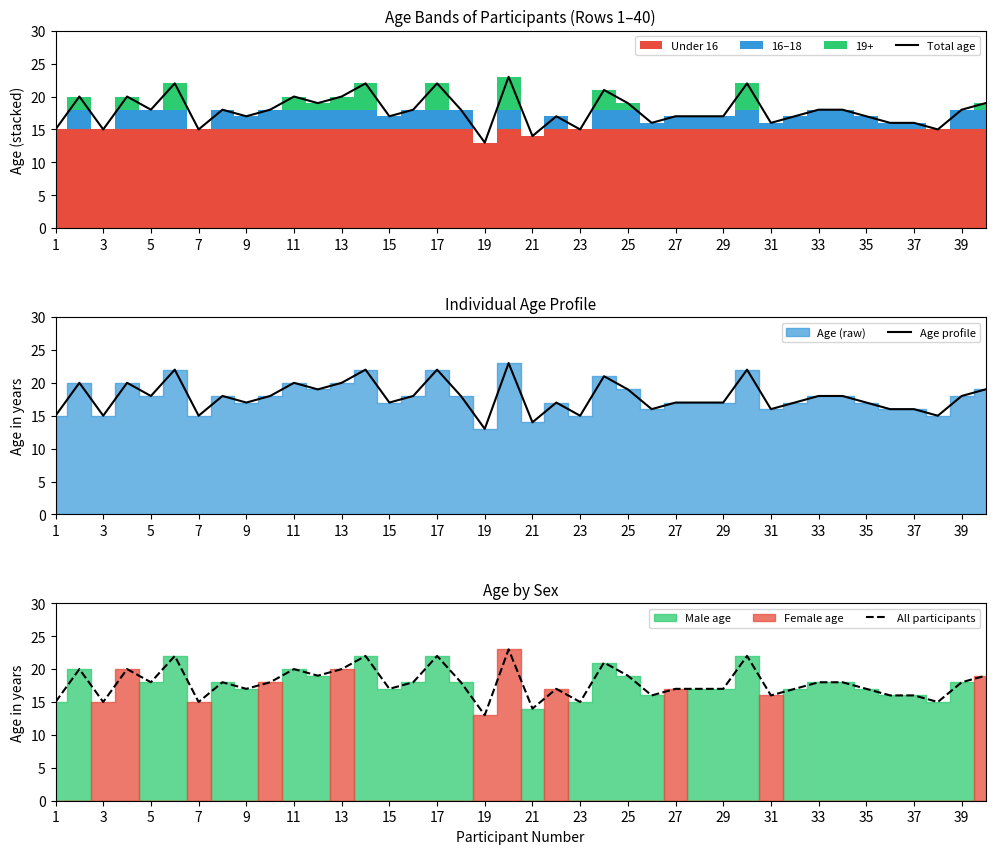

True or false: Age profile and Total age cross at least once.

False